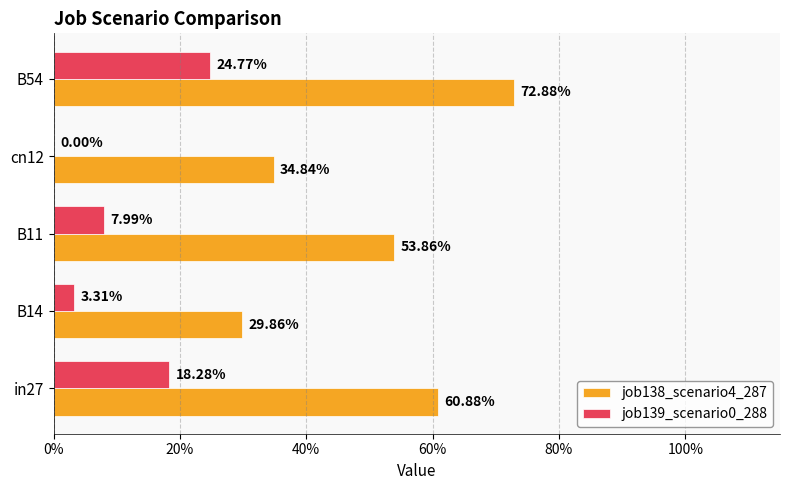

List the series in order of their peak value, highest first.

job138_scenario4_287, job139_scenario0_288